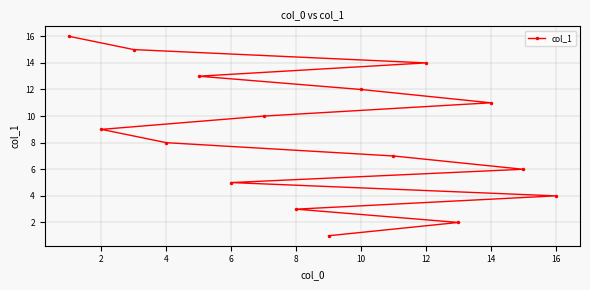

At which label is the value closest to 8?

4